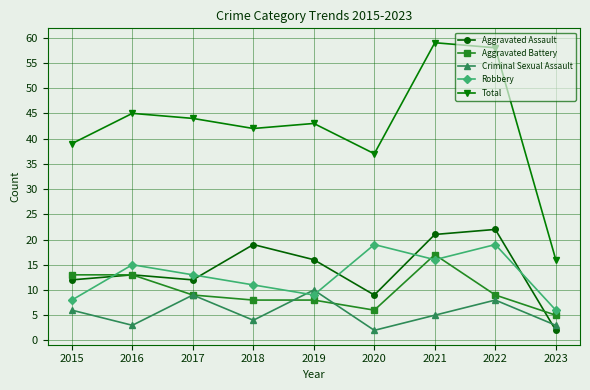

Which series has the largest range (max minus min)?

Total